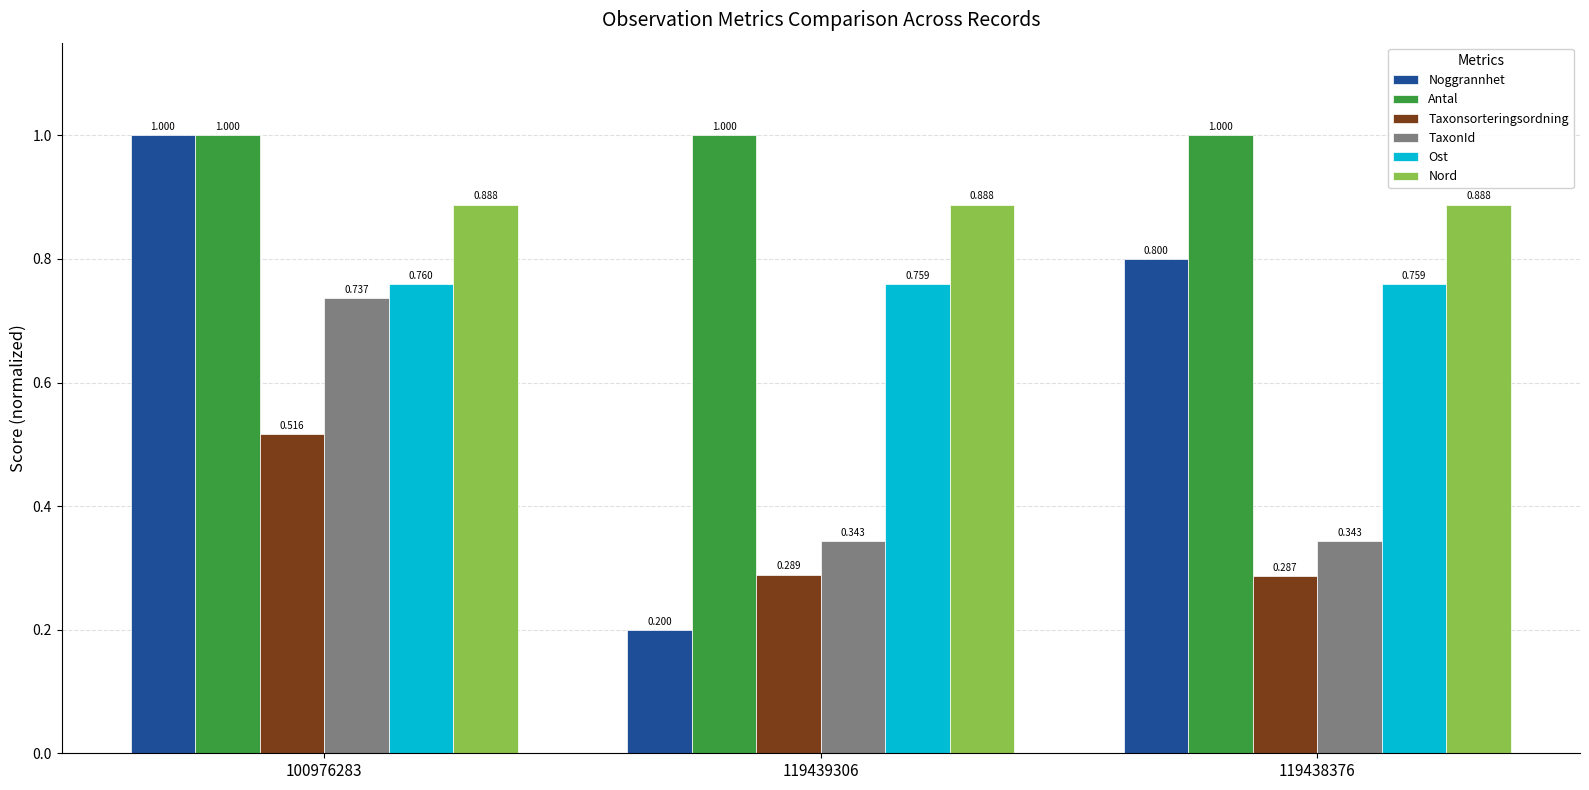

Which series has the widest spread of values?

Noggrannhet